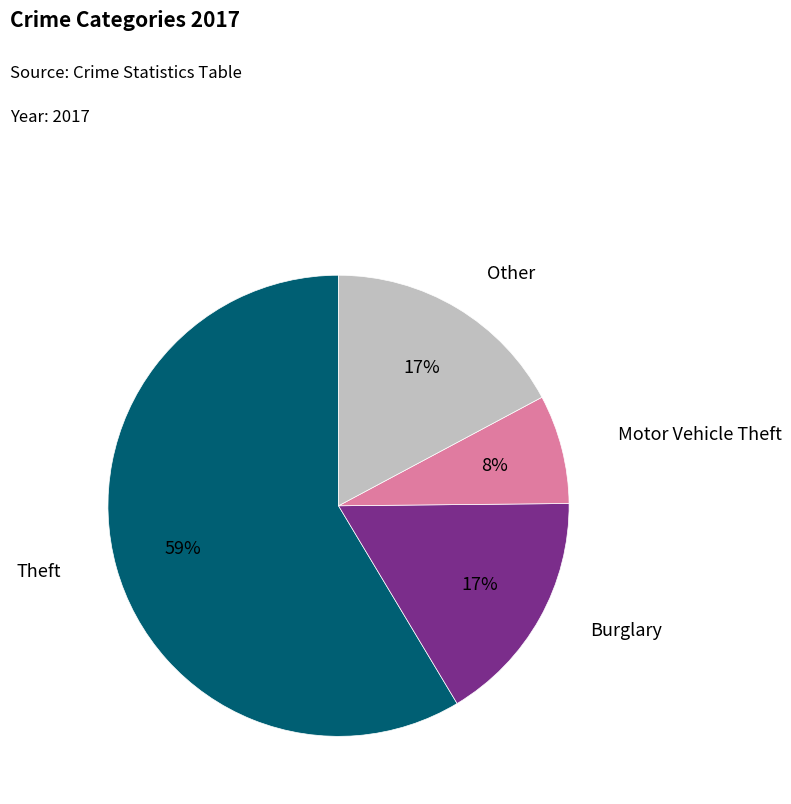

Does any single category account for the majority?

Yes